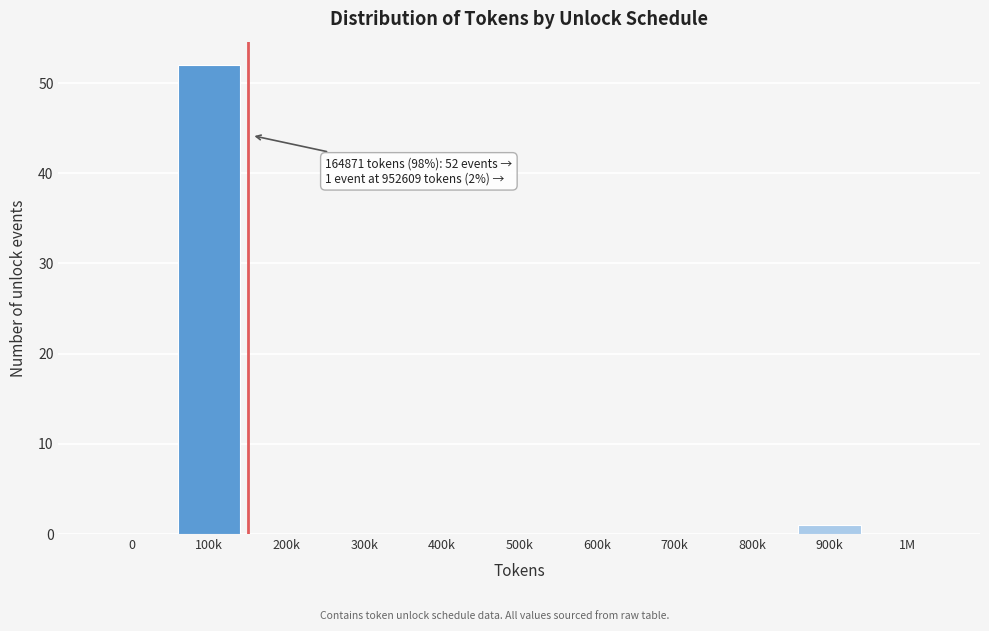

Reading left to right, list all the values displayed in this chart.

0=0	100k=52	200k=0	300k=0	400k=0	500k=0	600k=0	700k=0	800k=0	900k=1	1M=0